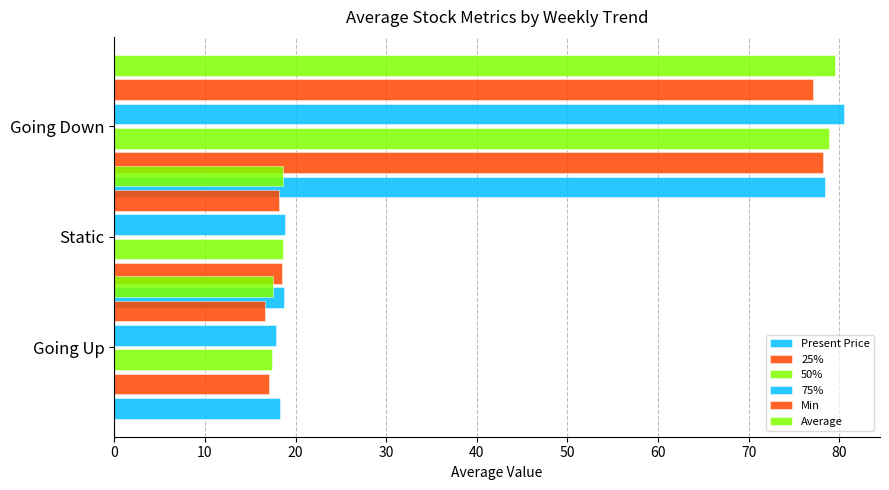

What is the difference between the maximum and minimum values in the 50% series?

61.5